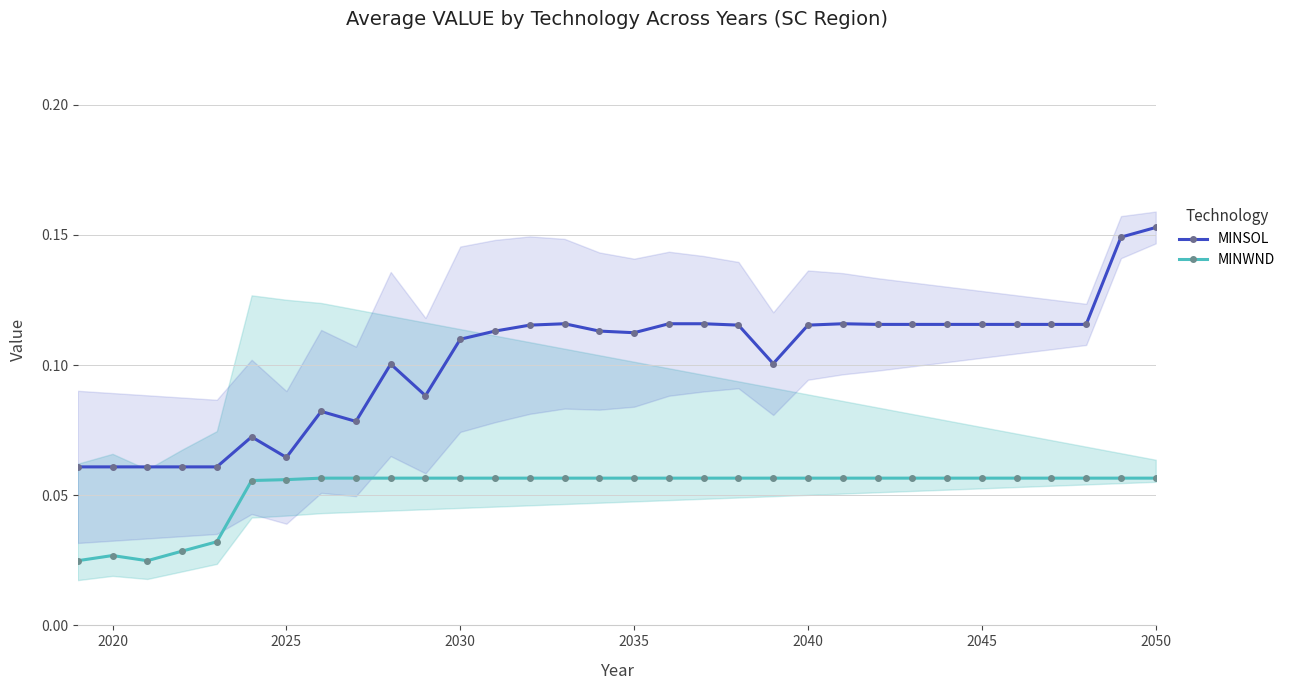

What is the sum of all MINWND values?

1.7